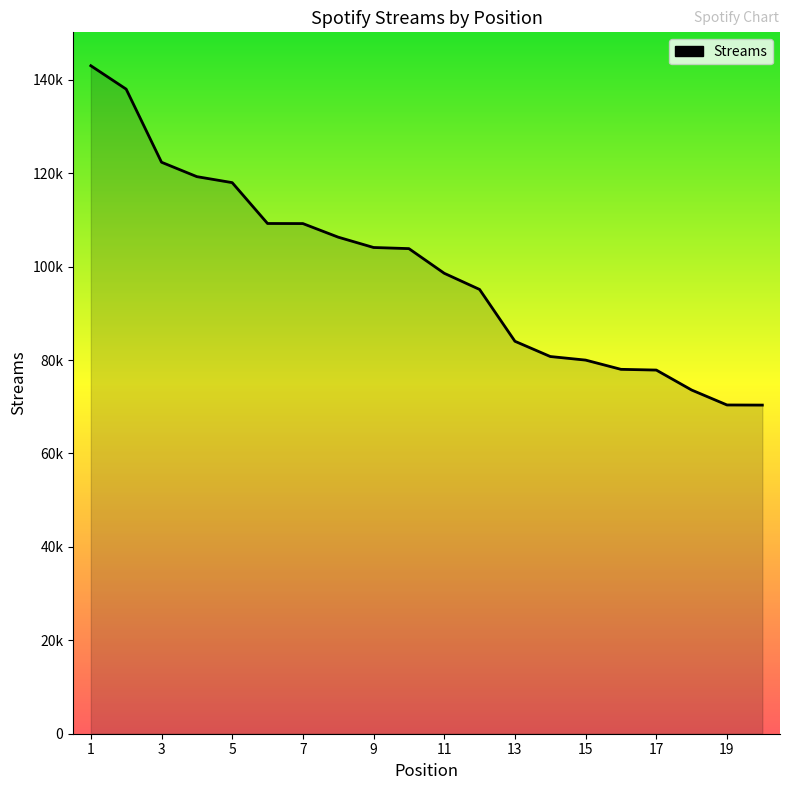

Does the chart have visible grid lines?

No